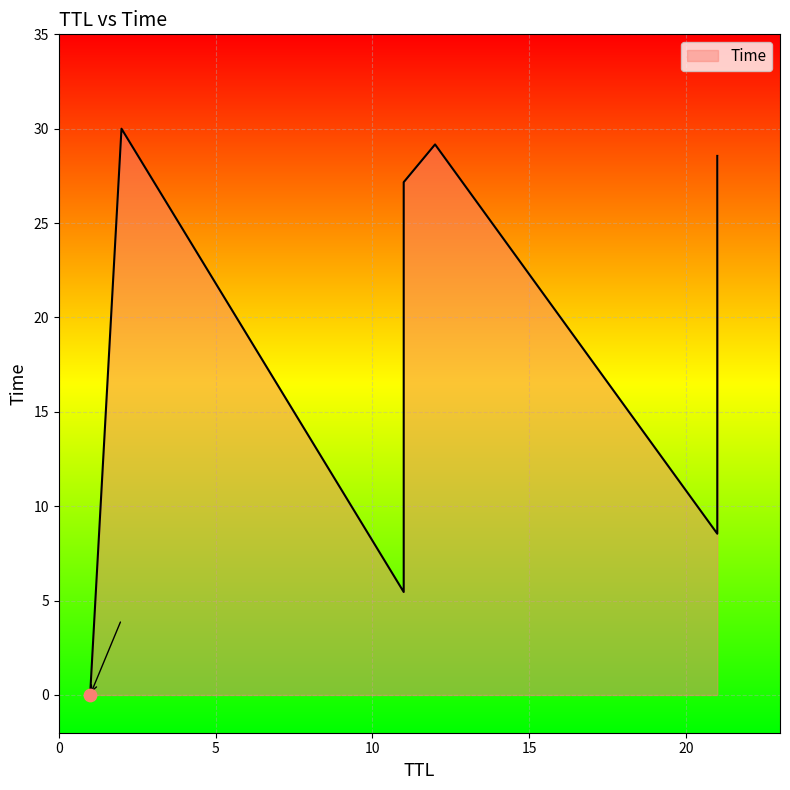

What is the change in value from 1 to 2?

+30.0